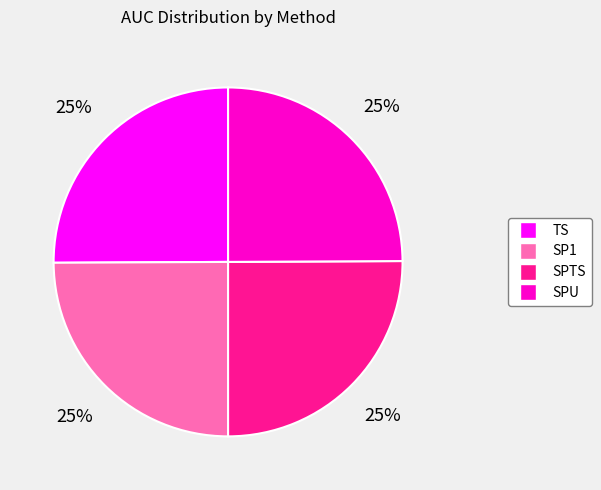

The SPTS slice represents 14% of the pie. True or false?

False